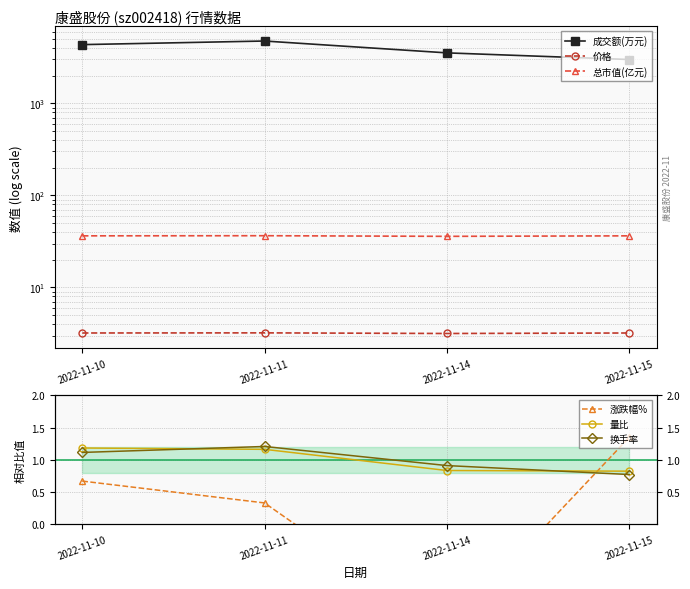

Reading left to right, what are all the values shown in this chart?

成交额(万元): 4347.0	4756.0	3536.0	2995.0
价格: 3.2	3.2	3.2	3.2
总市值(亿元): 36.4	36.5	35.9	36.4
涨跌幅%: 0.7	0.3	-1.7	1.3
量比: 1.2	1.2	0.8	0.8
换手率: 1.1	1.2	0.9	0.8